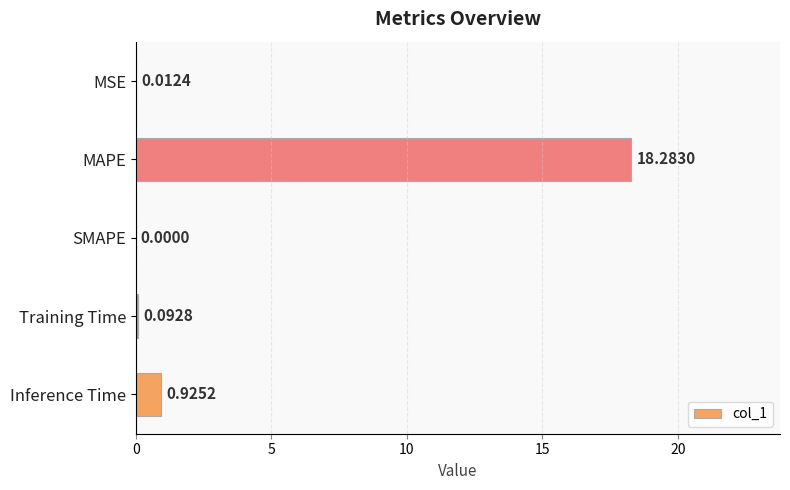

What is the change in value from SMAPE to Training Time?

+0.1